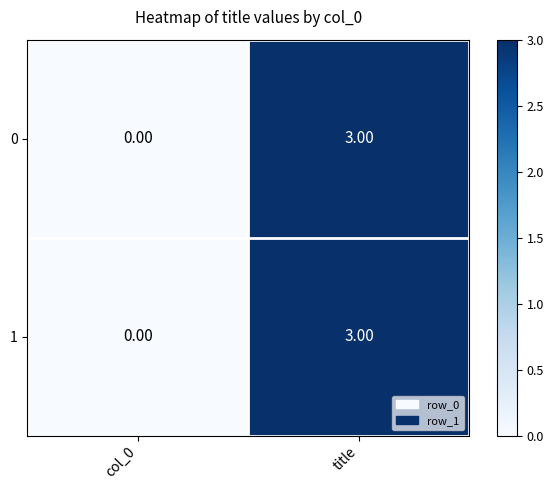

What is the sum of all 1 values?

3